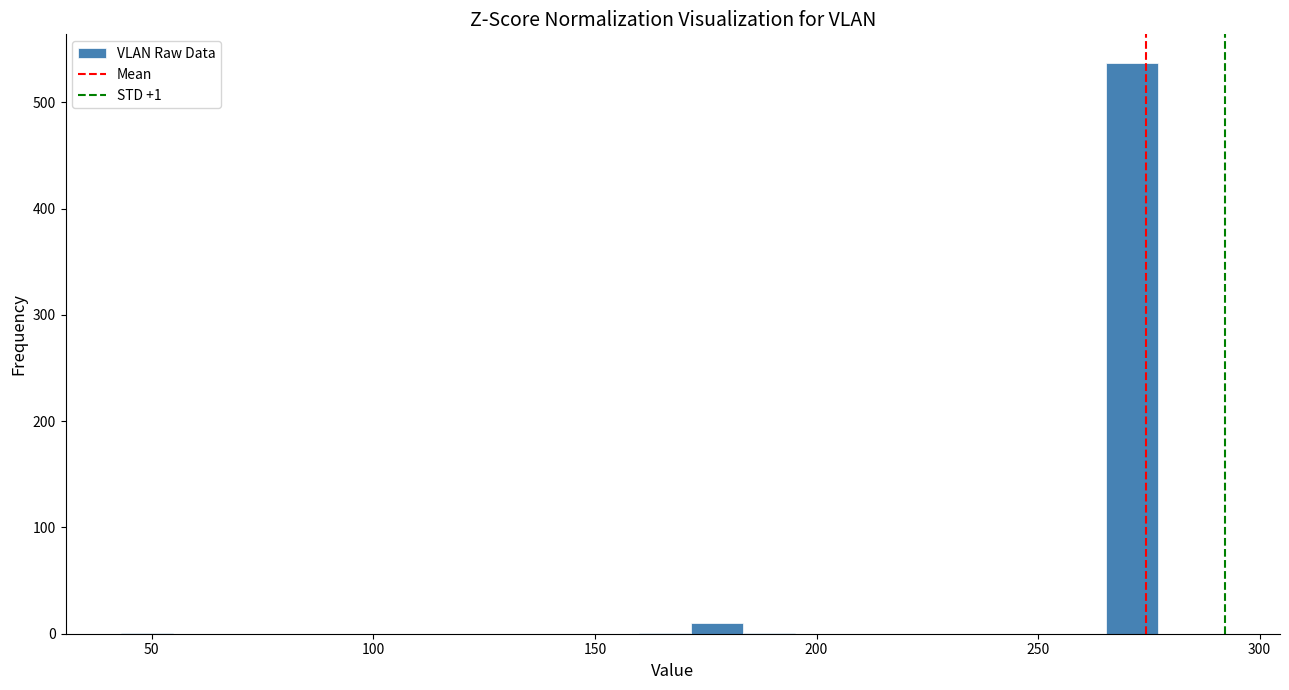

Read against the x-axis, roughly where is the centre of the tallest bar?

270